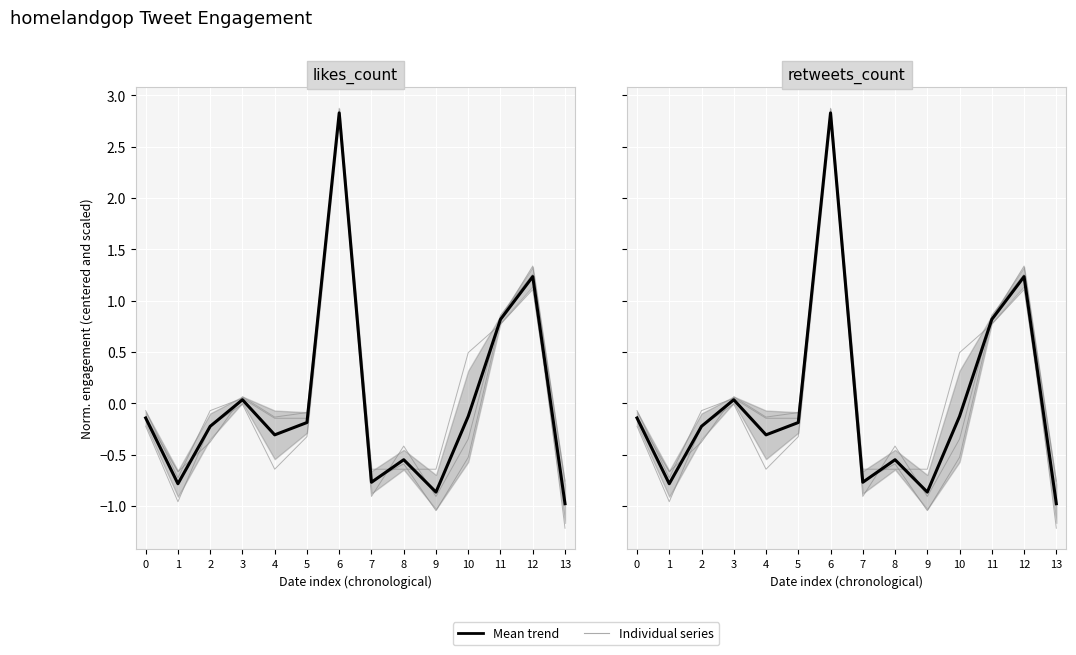

How many values in the likes_count series exceed 0?

4